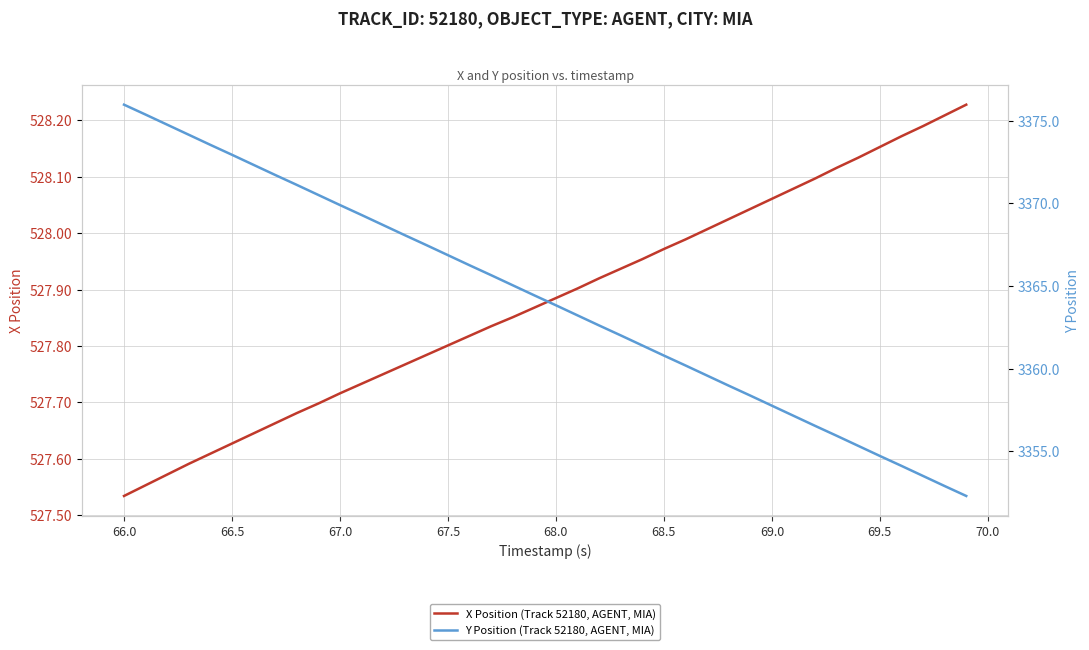

At how many categories does at least one series exceed 2253?

40